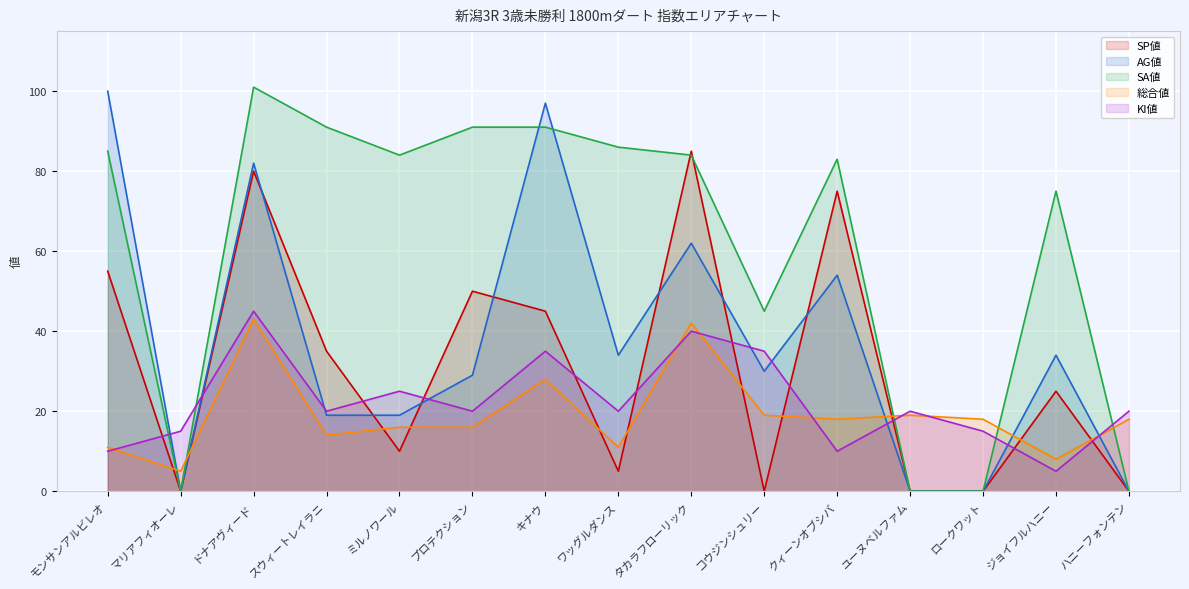

Does the chart display data point markers on the line(s)?

No